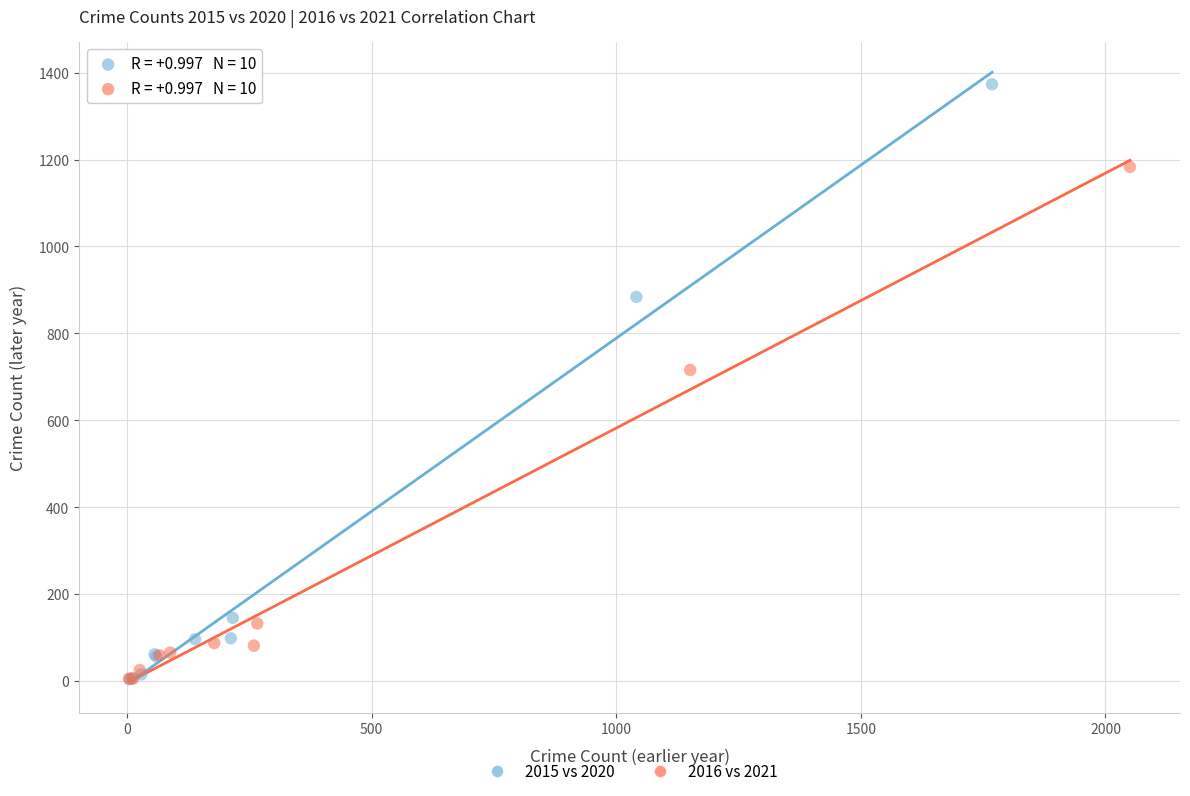

Which series has the largest Y range (max minus min)?

2015 vs 2020